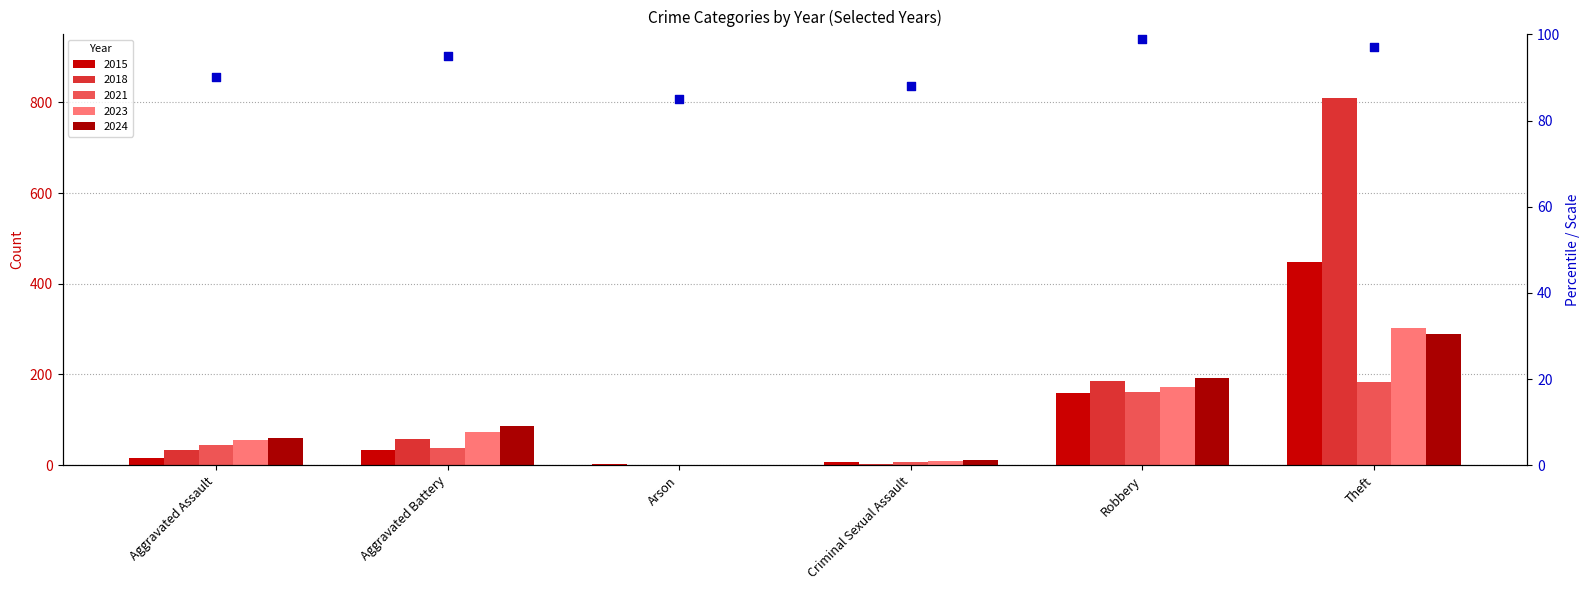

What is the change in value from Arson to Criminal Sexual Assault?

+3